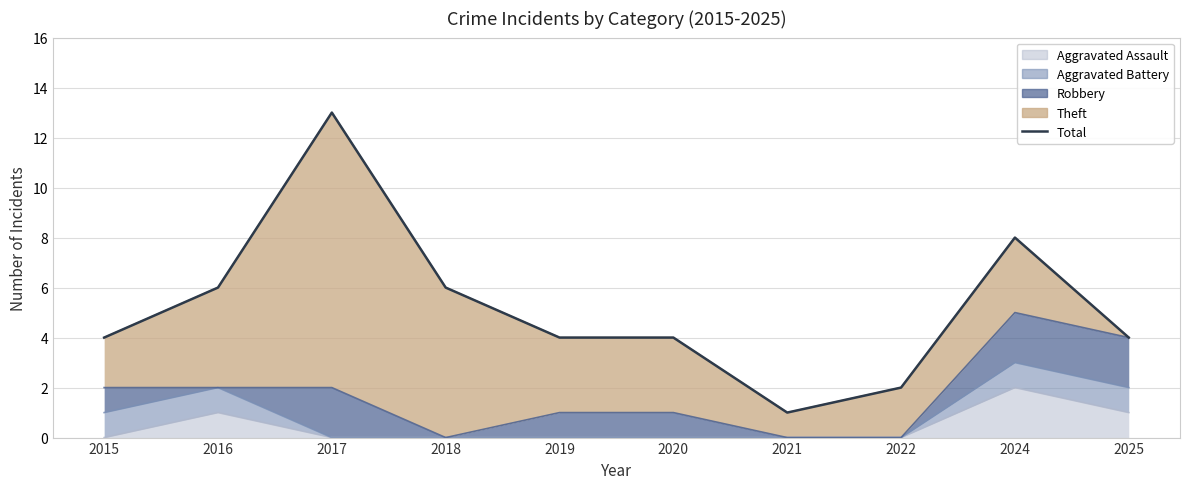

Is it true that the value at 2024 is 8?

True